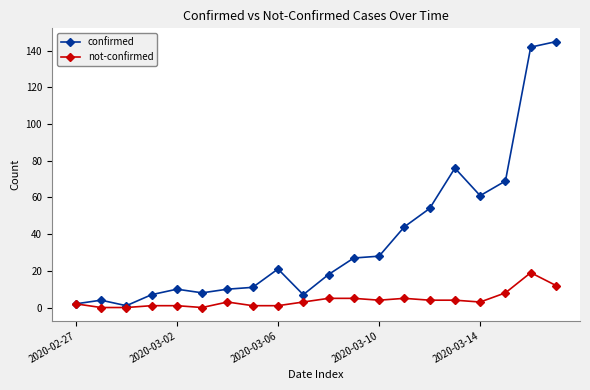

What is the highest value of the confirmed series?

145